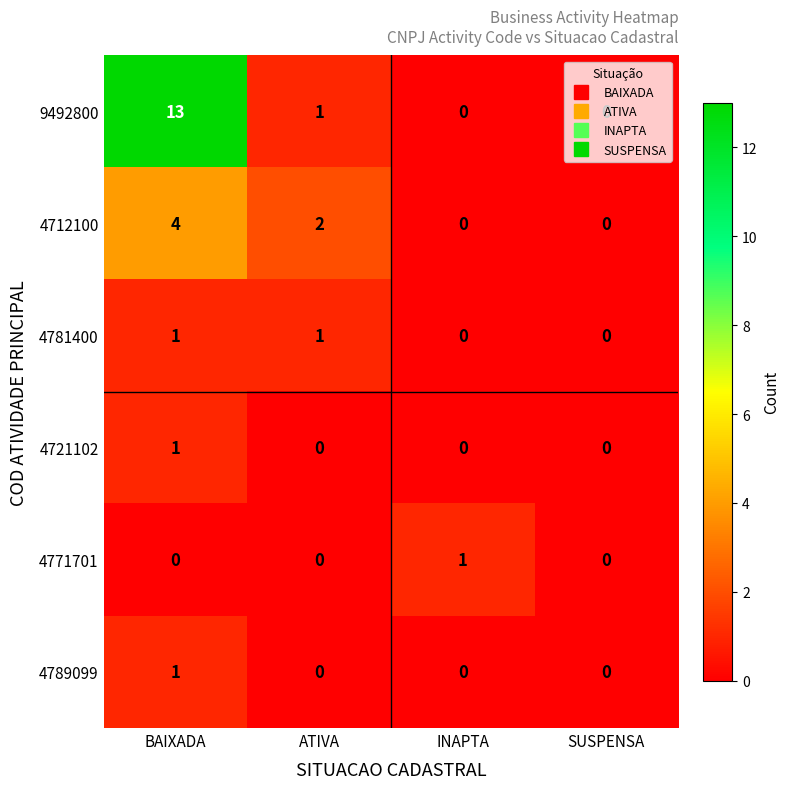

Count the 4721102 values in the range 0 to 1.

4